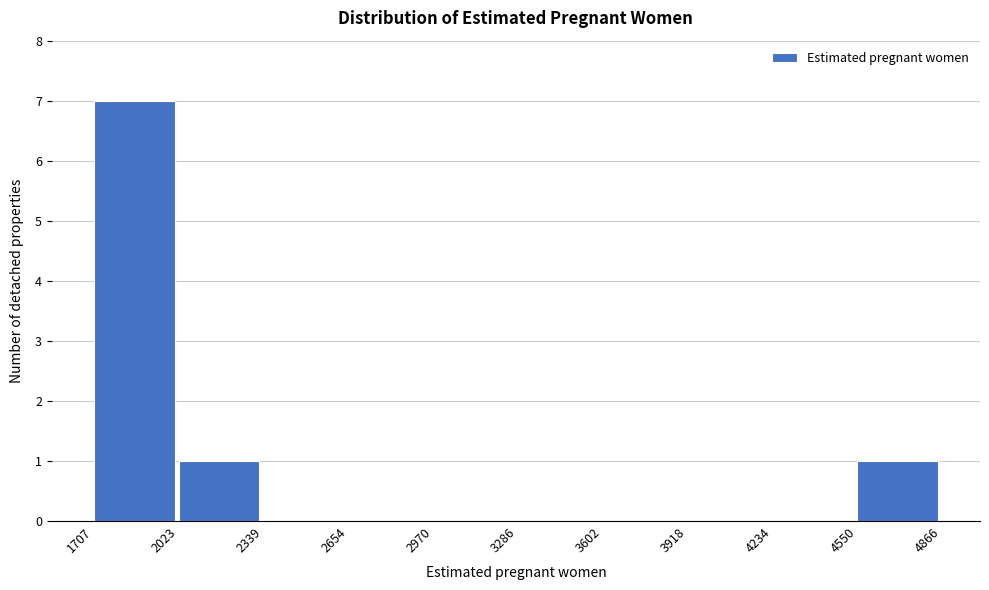

Reading left to right, transcribe this chart: for each bar, give the range it covers on the x-axis and its height. The values are not printed on the chart, so give them approximately, as read against the axis.

1707 to 2023: 7
2023 to 2339: 1
2339 to 2654: 0
2654 to 2970: 0
2970 to 3286: 0
3286 to 3602: 0
3602 to 3918: 0
3918 to 4234: 0
4234 to 4550: 0
4550 to 4866: 1